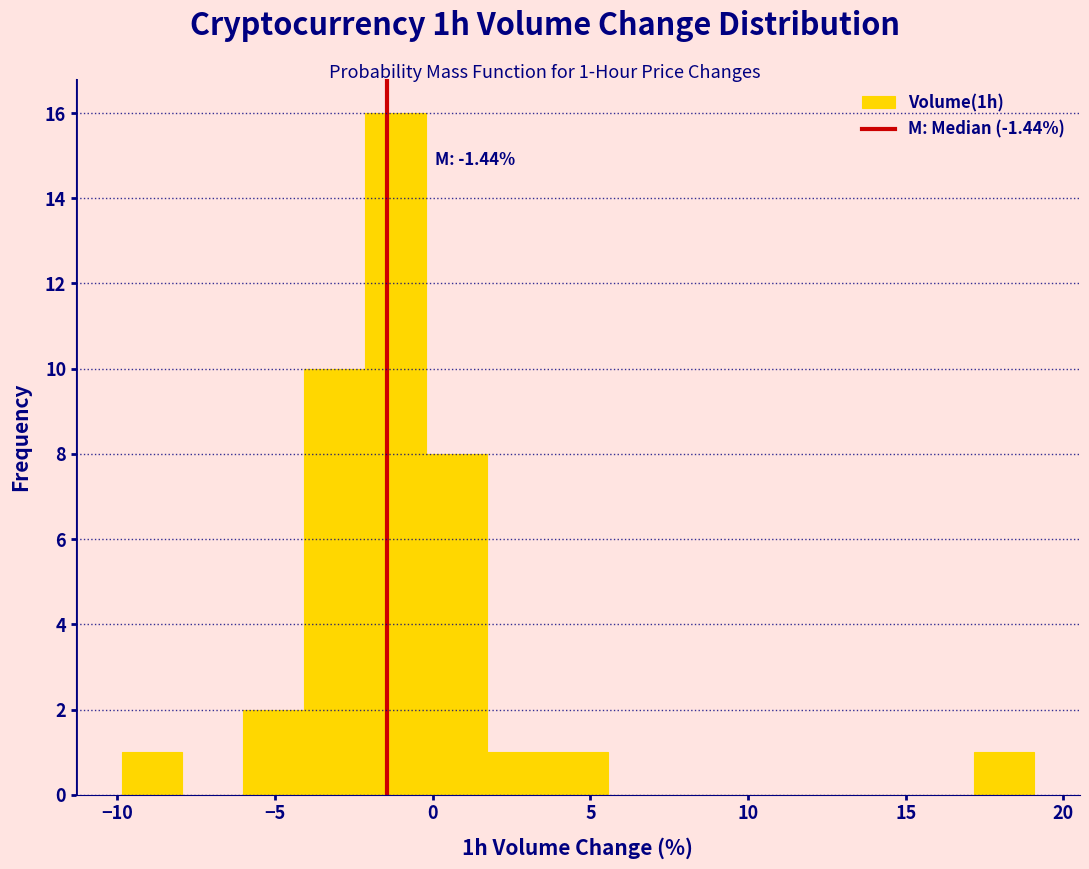

Read against the x-axis, roughly where is the centre of the tallest bar?

-1.0